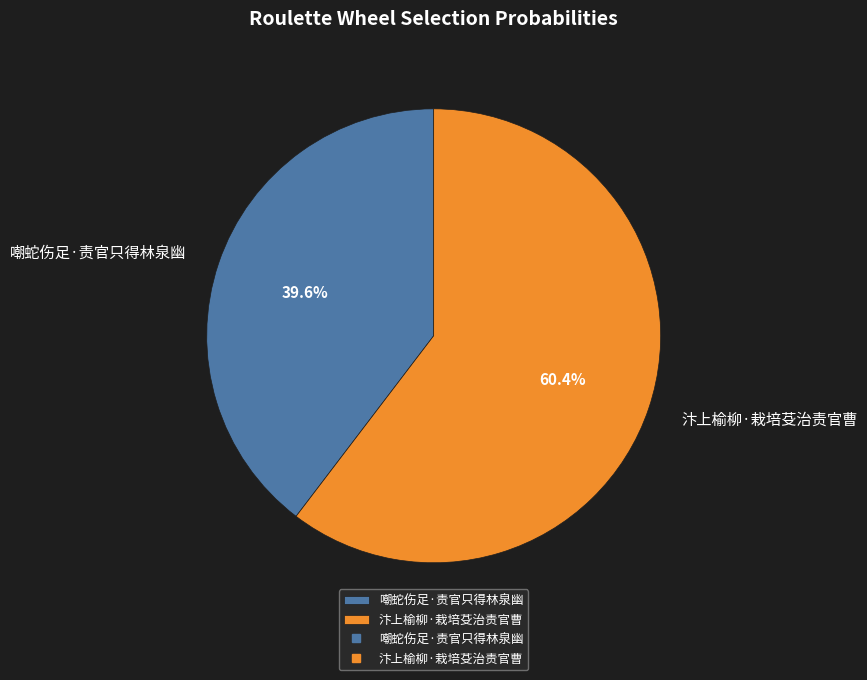

Combined, what portion of the pie is 嘲蛇伤足·责官只得林泉幽 and 汴上榆柳·栽培芟治责官曹?

100.0%